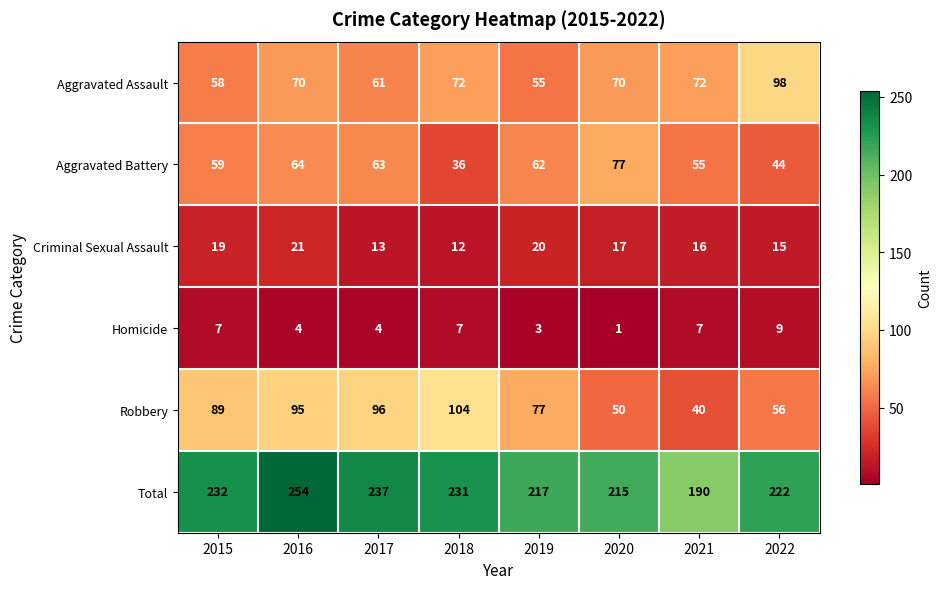

At 2017, list the series in order from largest to smallest.

Total, Robbery, Aggravated Battery, Aggravated Assault, Criminal Sexual Assault, Homicide